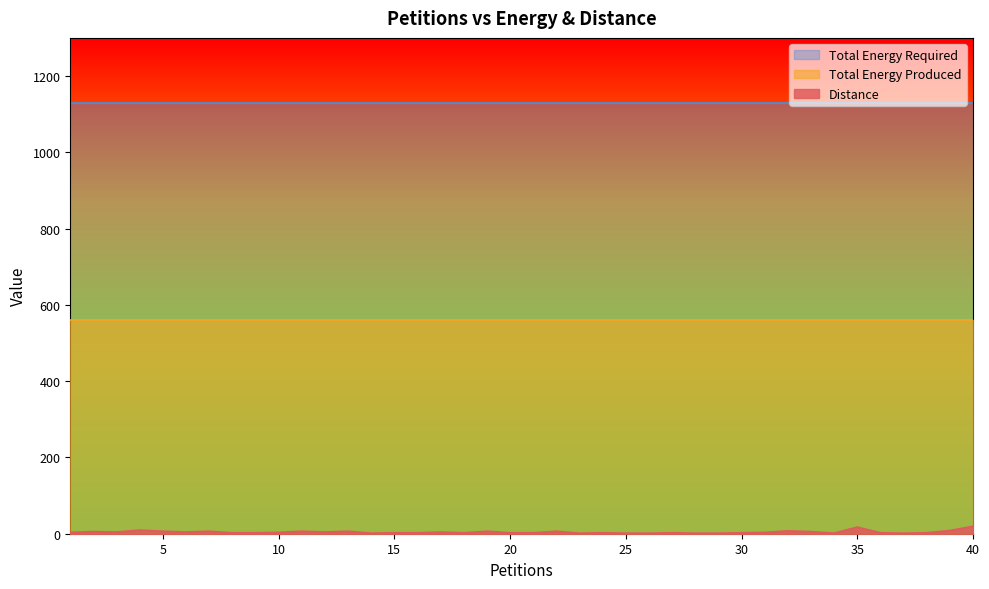

What is the highest value of the Total Energy Required series?

1130